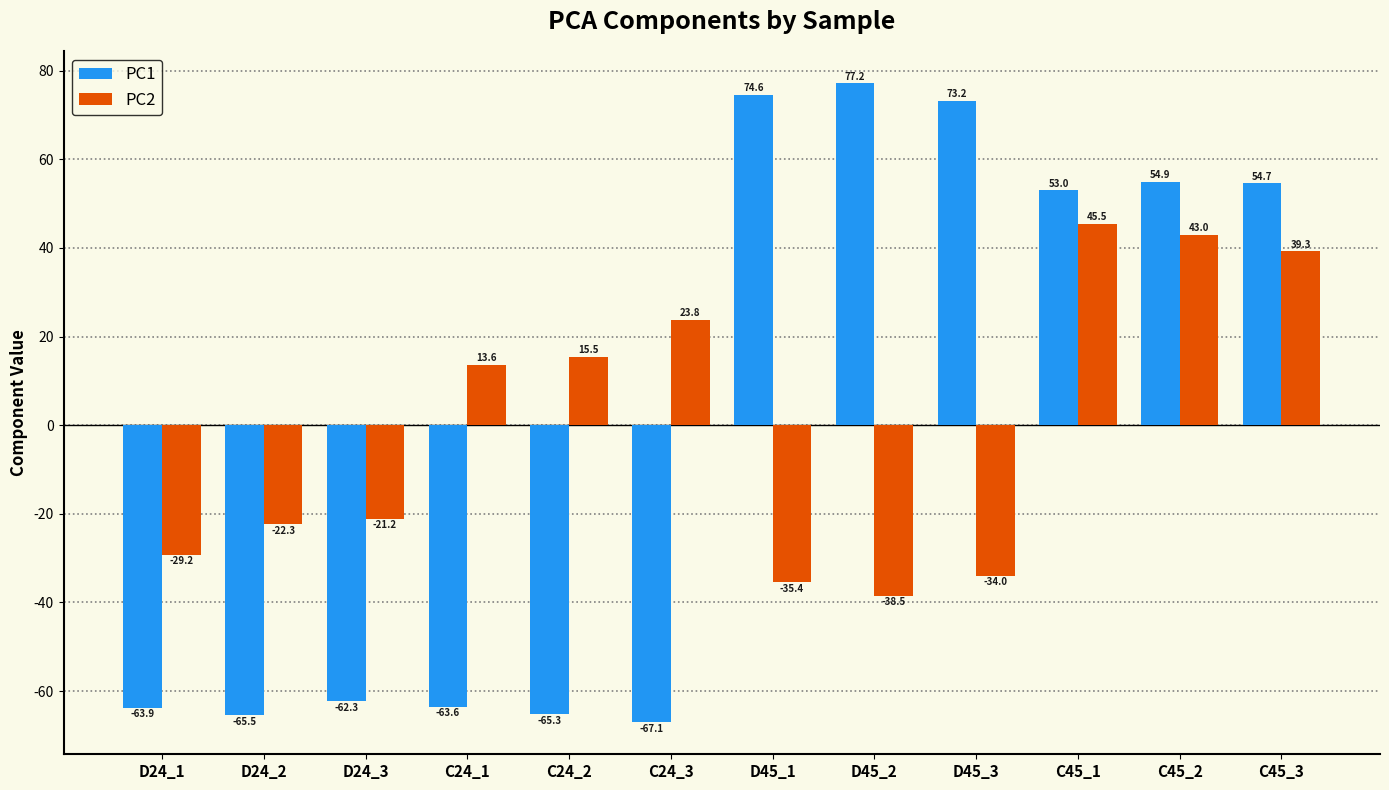

Read the PC1 value at C45_3.

54.7